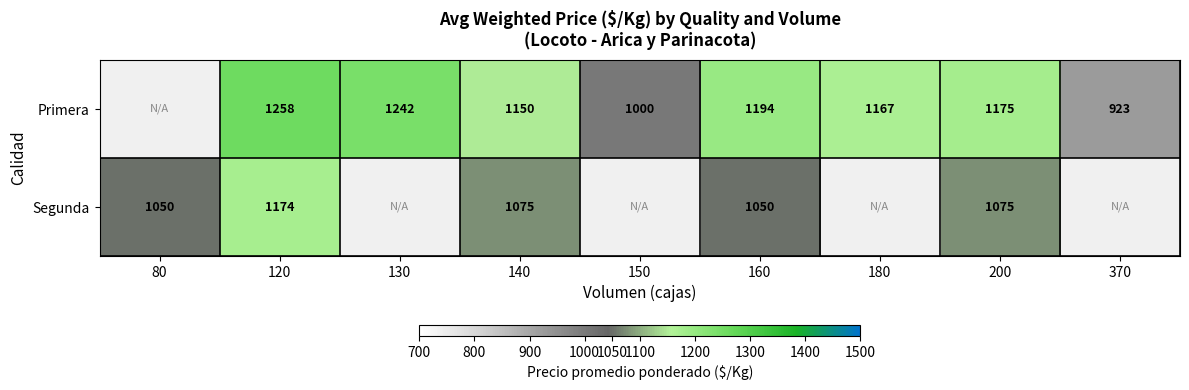

What is the total value across all series at 120?

2432